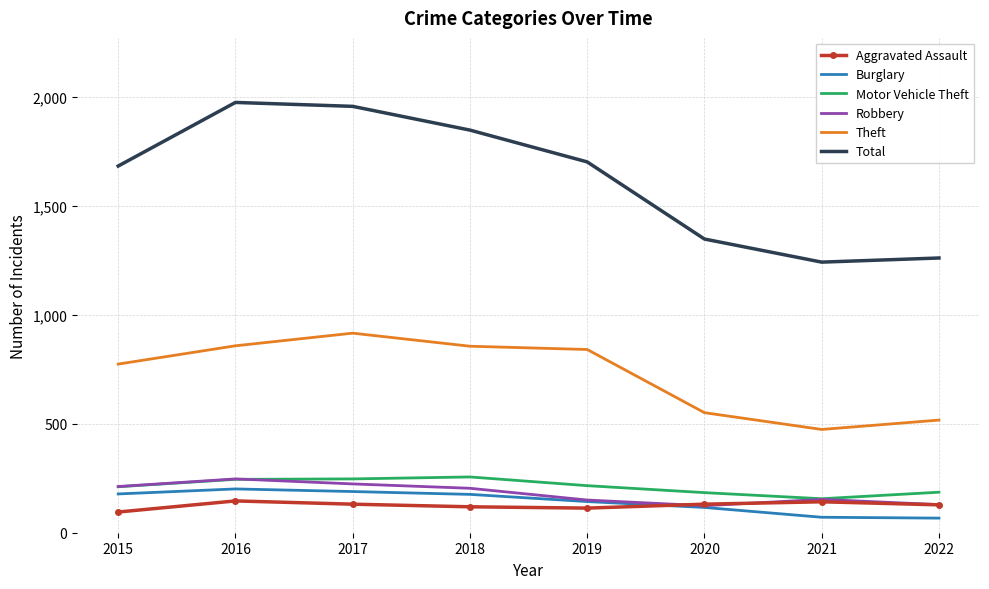

True or false: Motor Vehicle Theft and Burglary intersect in this chart.

False